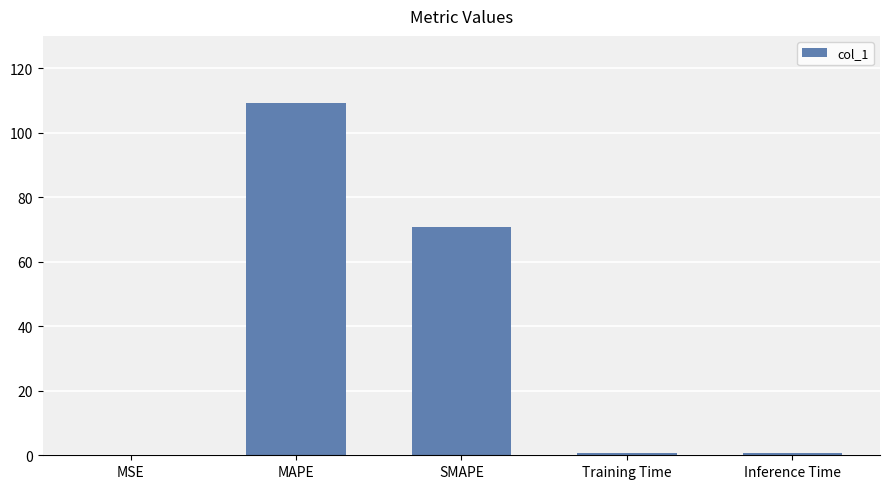

What is the change in value from MSE to Inference Time?

+0.6